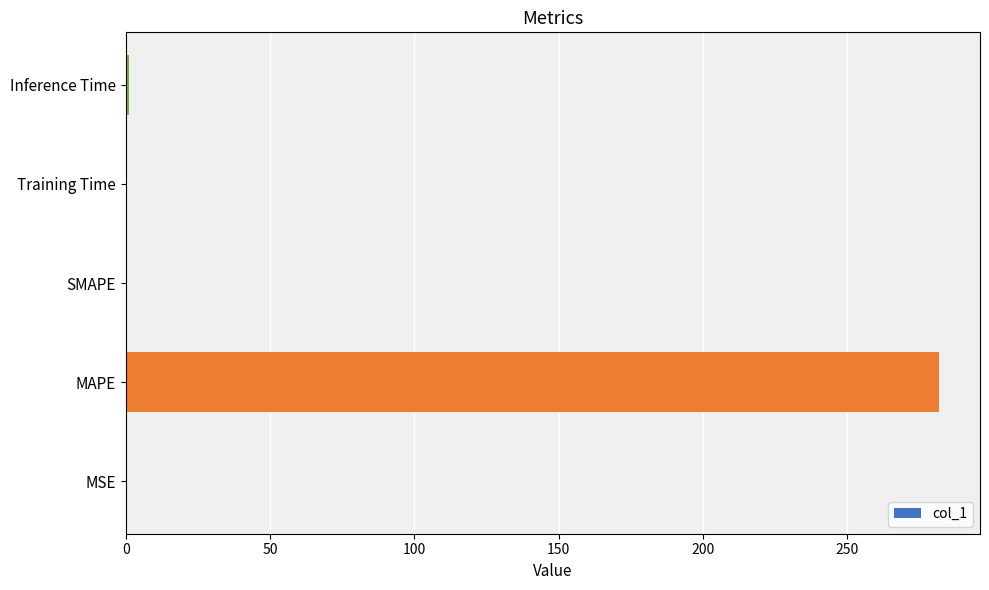

What is the greatest value displayed?

281.9